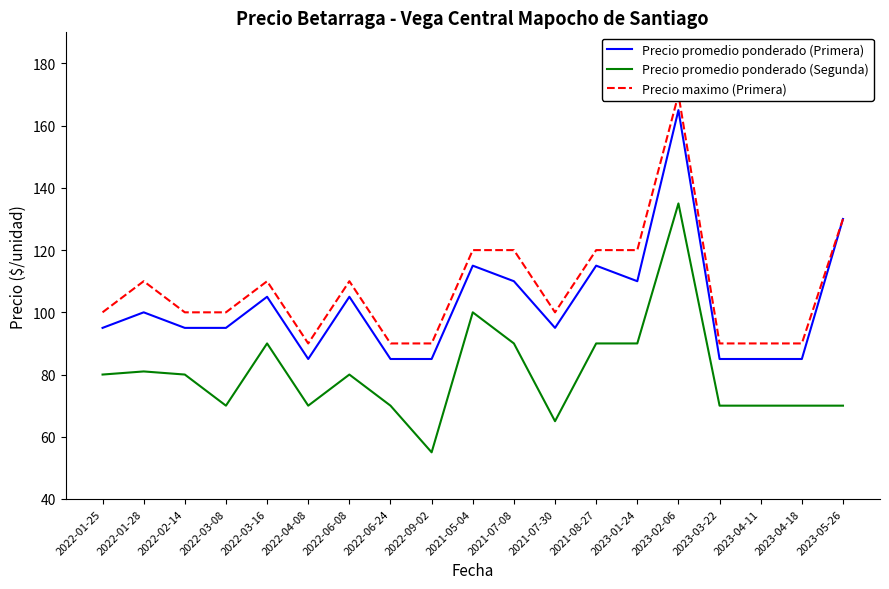

At how many categories does at least one series exceed 69?

19